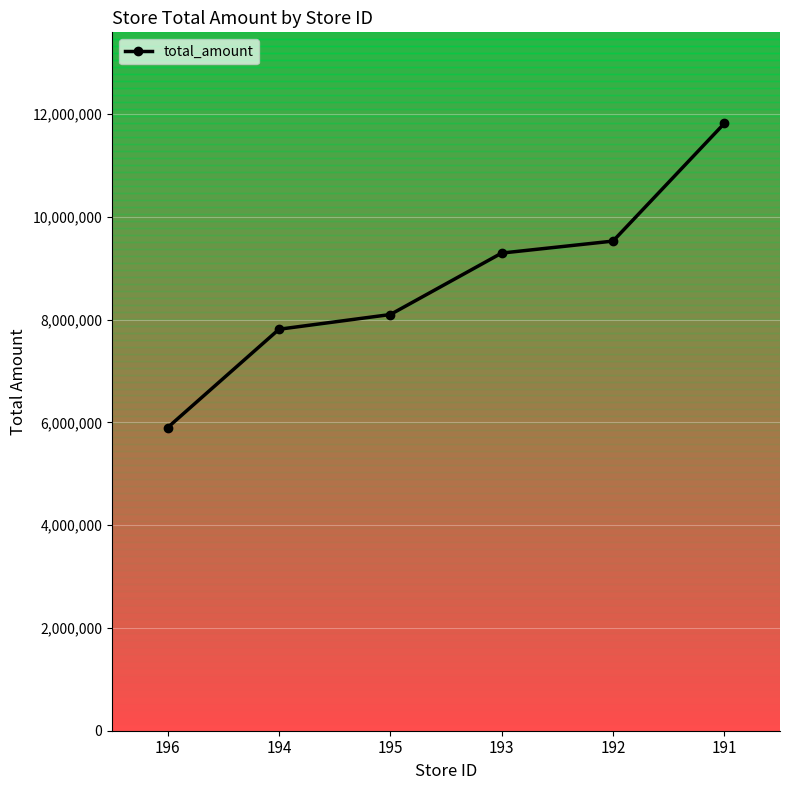

What is the difference between the maximum and minimum values?

5919405